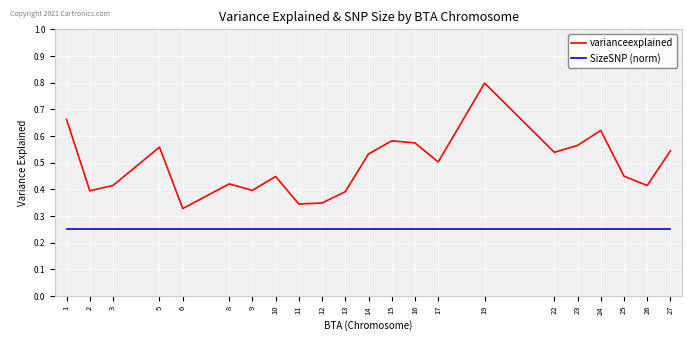

How many lines are shown in the chart?

2